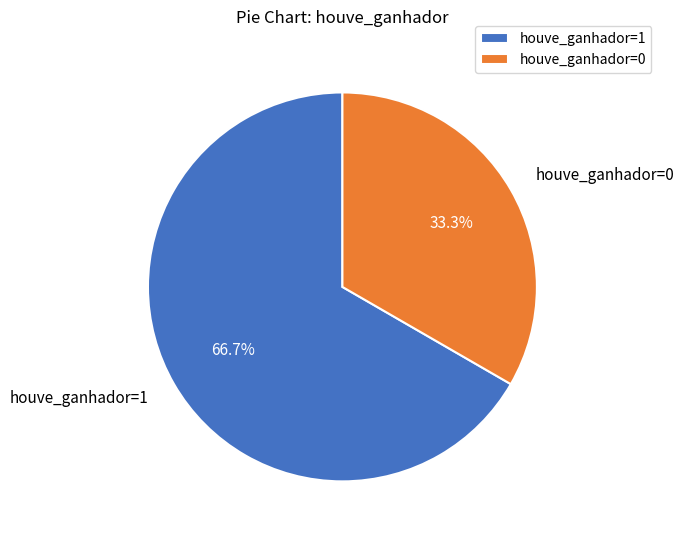

Is there any slice that represents more than half of the pie?

Yes